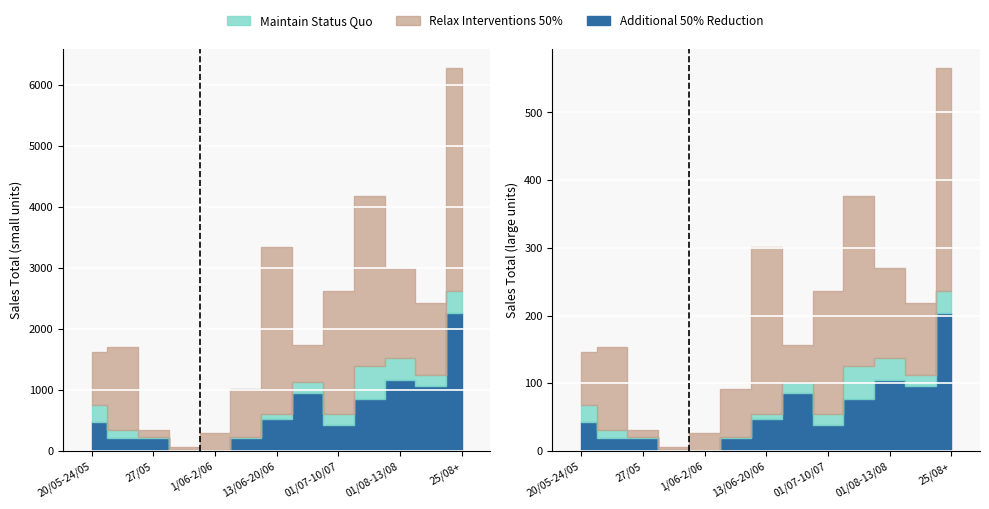

True or false: Additional 50% Reduction has a value of 210 at 27/05.

True